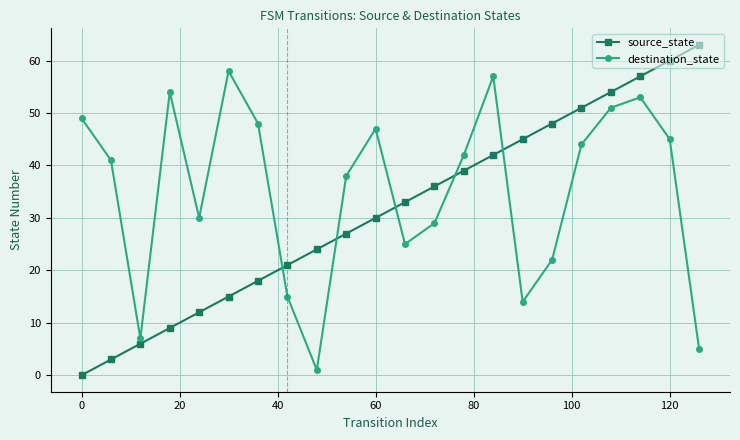

How many values in the source_state series are below 33?

11